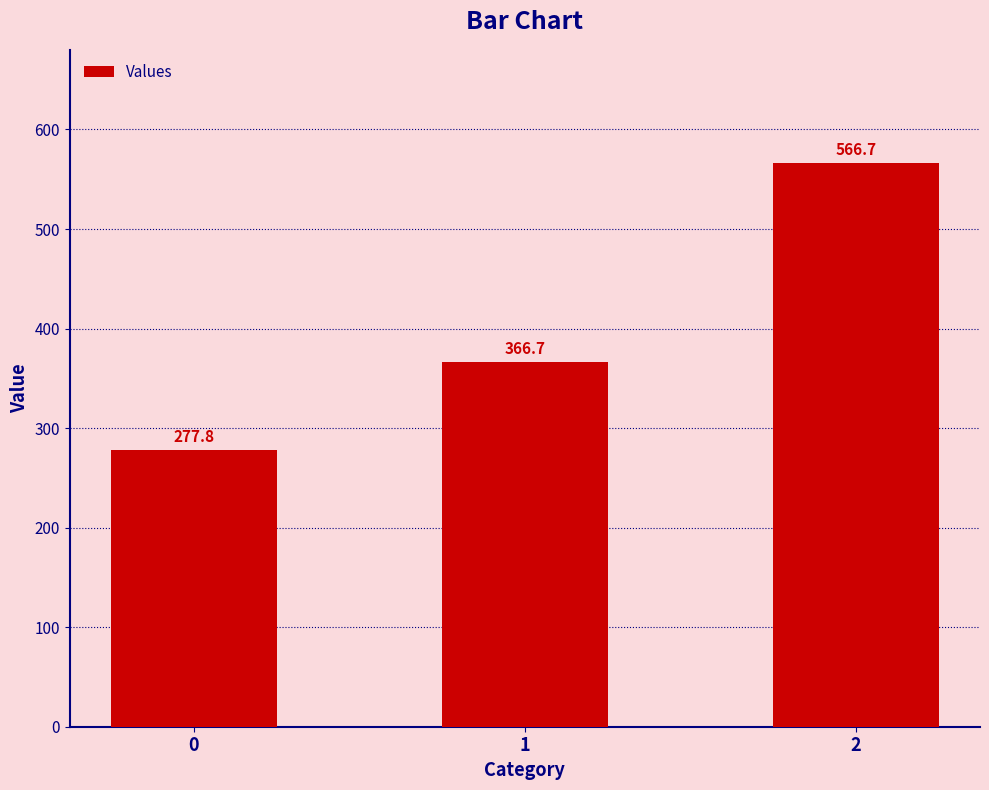

Are the bars horizontal?

No